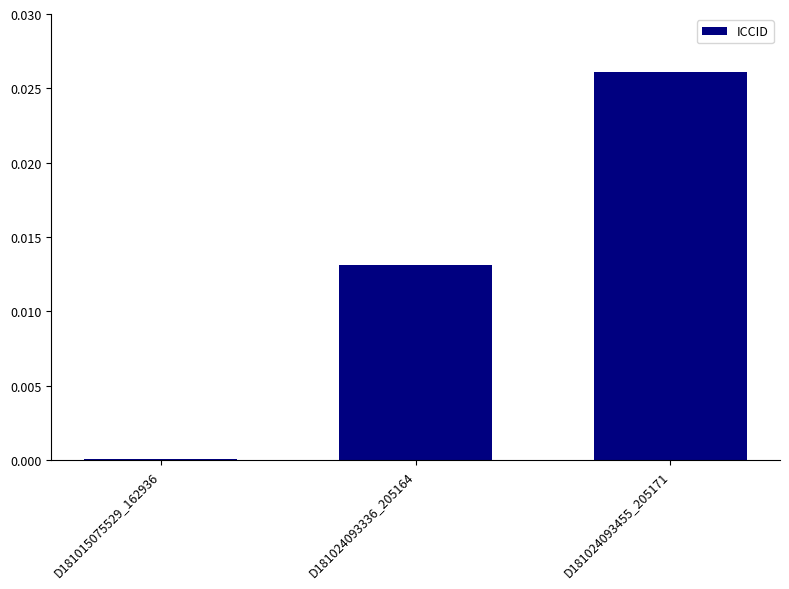

Which has a higher value, D181024093455_205171 or D181024093336_205164?

D181024093455_205171